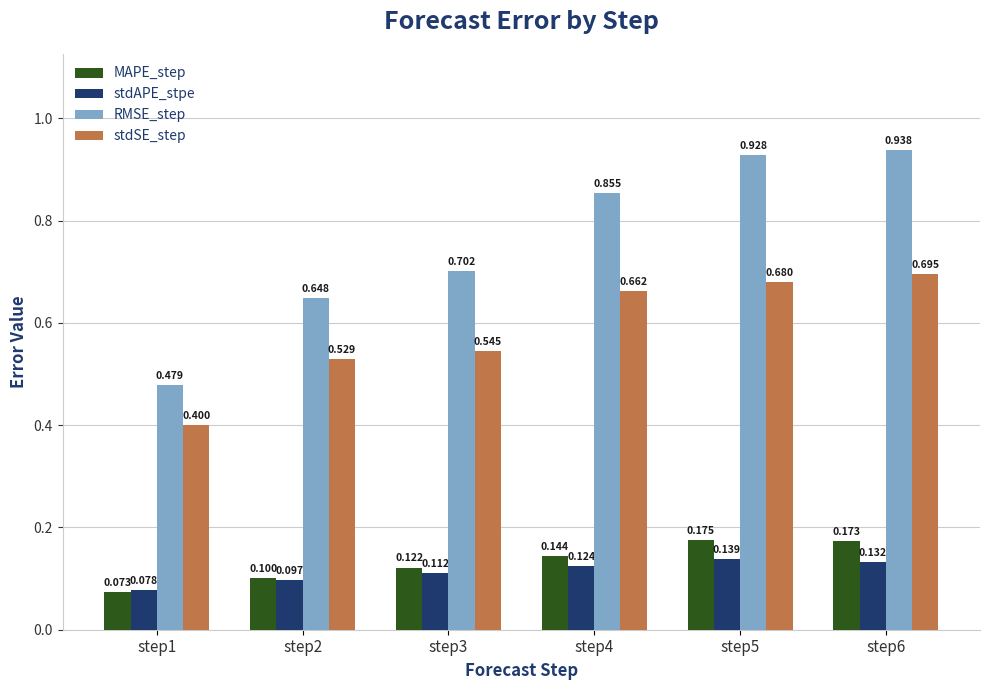

Which series changed the most between step1 and step3?

RMSE_step